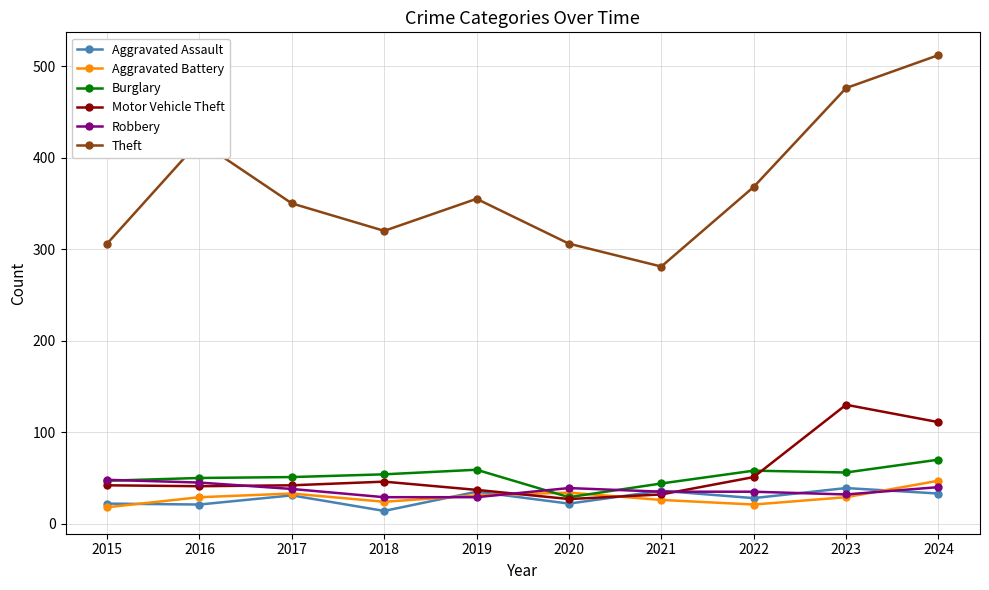

In Theft, how many points are lower than both neighbors (excluding endpoints)?

2